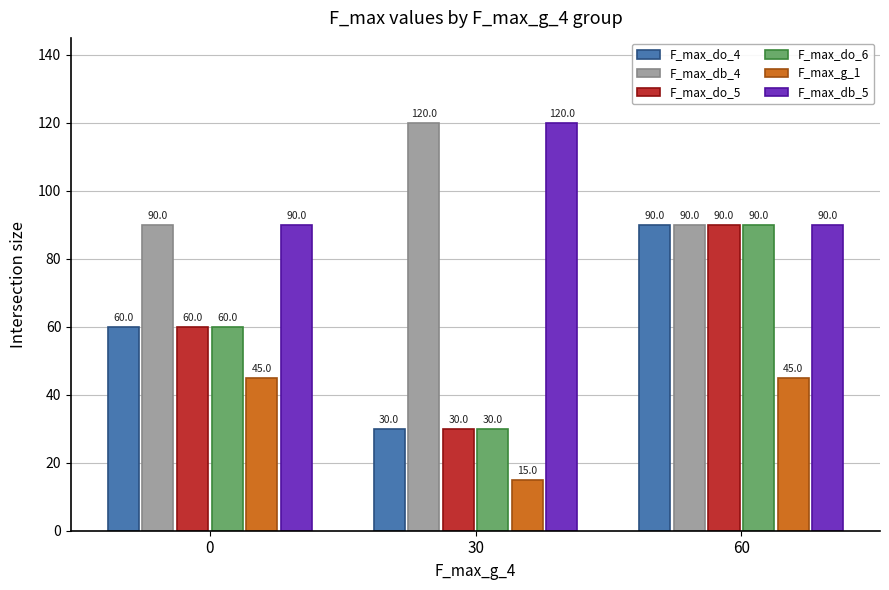

Is the value of F_max_db_5 at 30 greater than the value of F_max_g_1 at 30?

Yes